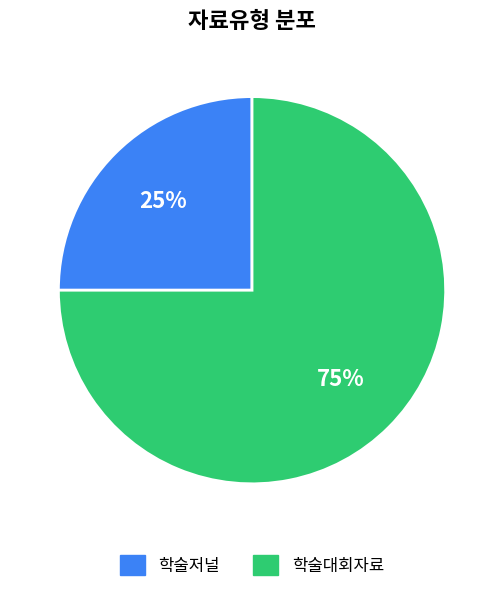

Is the sum of 학술저널 and 학술대회자료 greater than half?

Yes